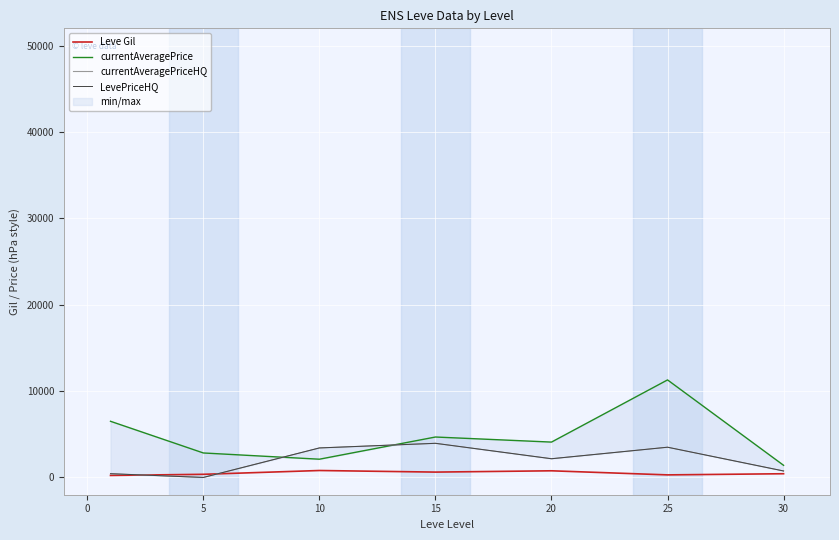

Rank the series by their maximum value, from highest to lowest.

currentAveragePrice, currentAveragePriceHQ, LevePriceHQ, Leve Gil